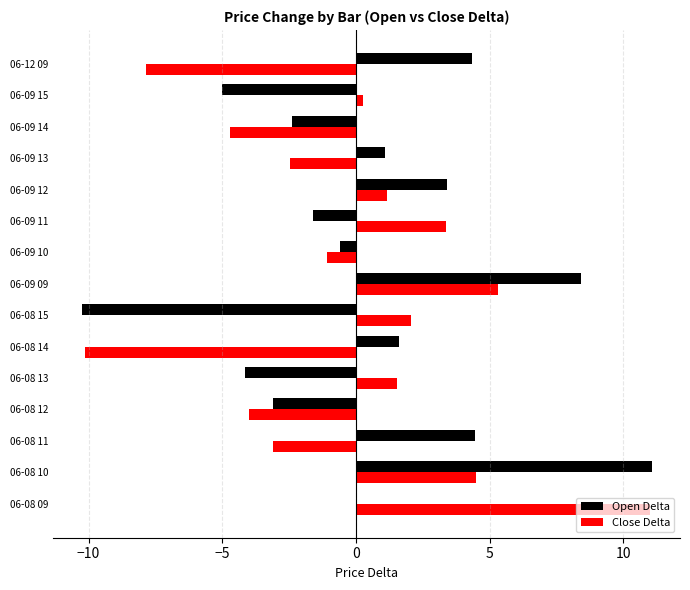

The value of Open Delta at 06-09 09 is 14.5. True or false?

False